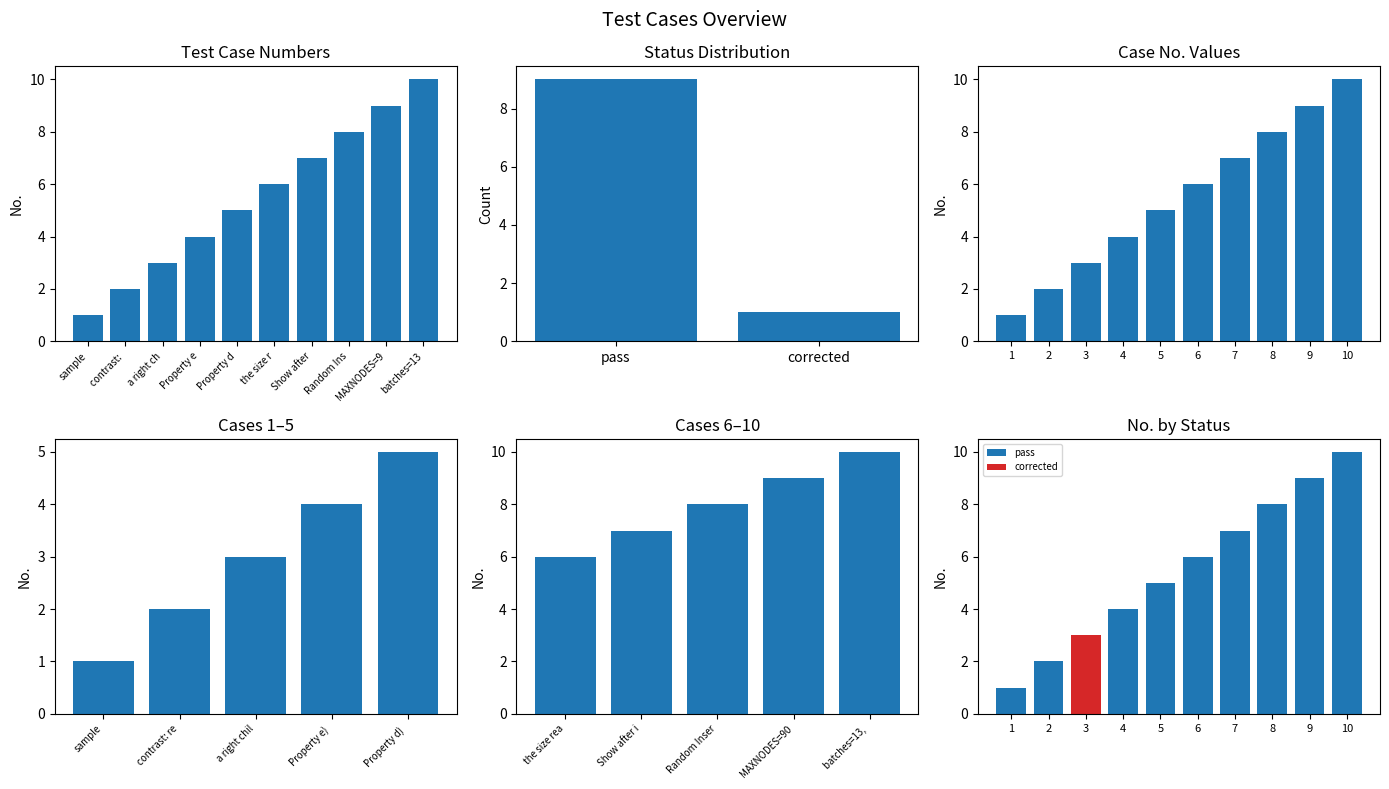

What is the sum of all values?

55